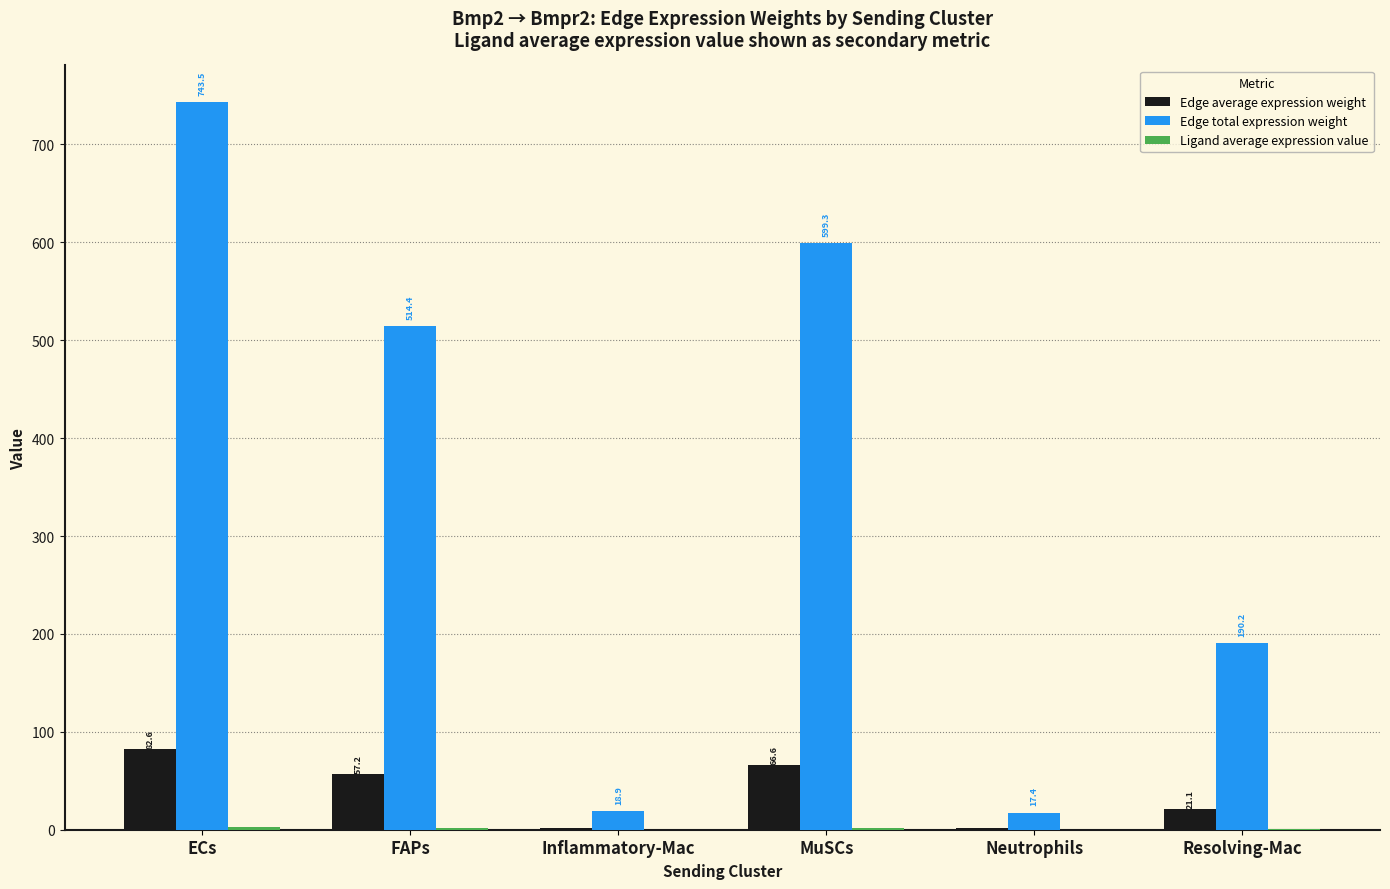

What is the sum of all Edge average expression weight values?

231.5